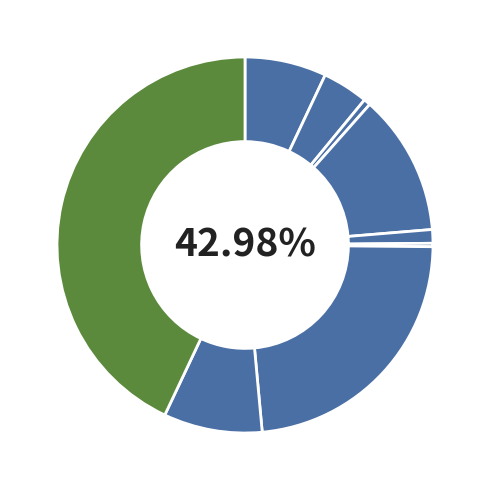

To the nearest percent, what percentage of the pie is Criminal Sexual Assault?

1%